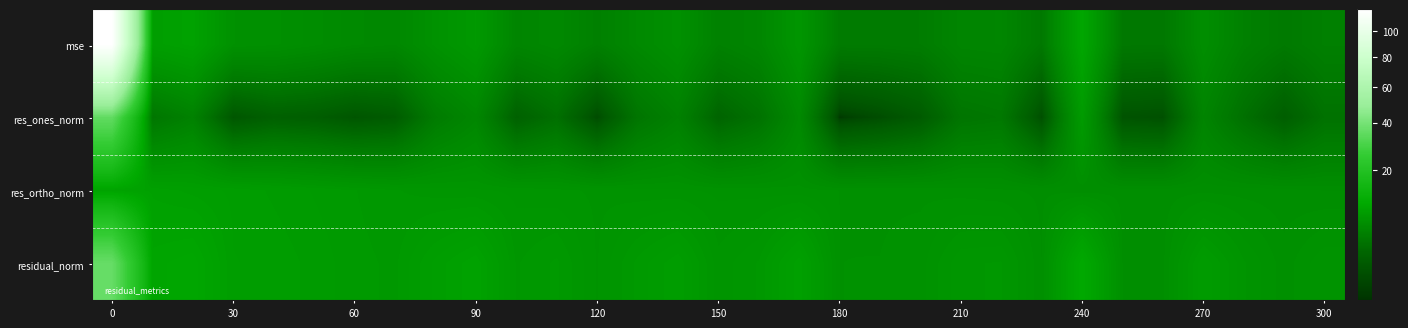

At how many categories does at least one series exceed 106?

1